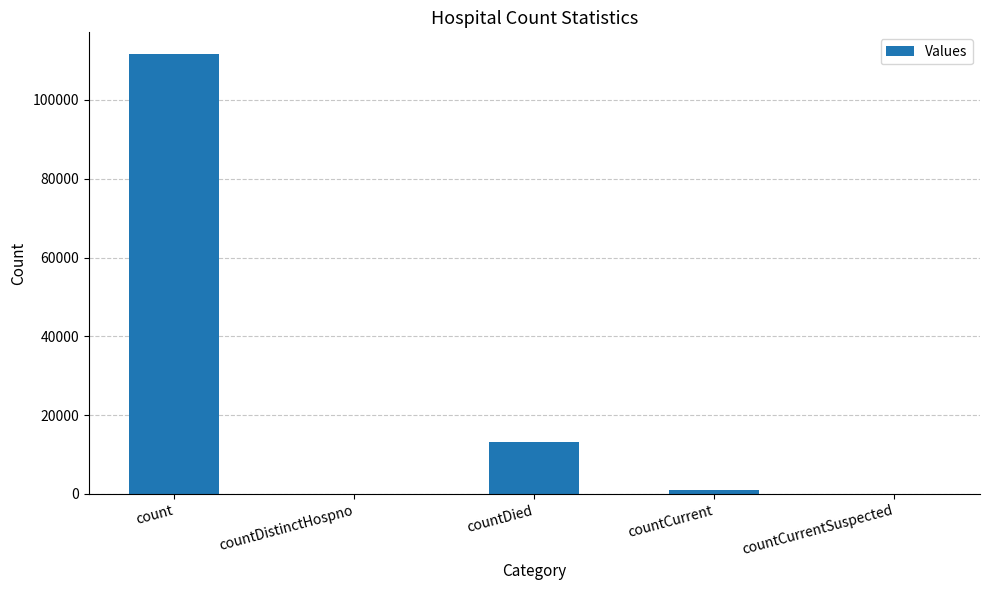

The chart shows a value of 69050 at count. True or false?

False